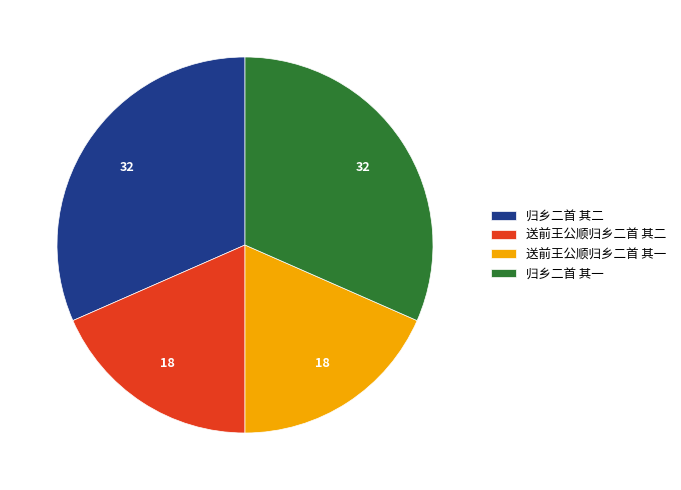

Is it true that 归乡二首 其一 is 45% of the pie?

False